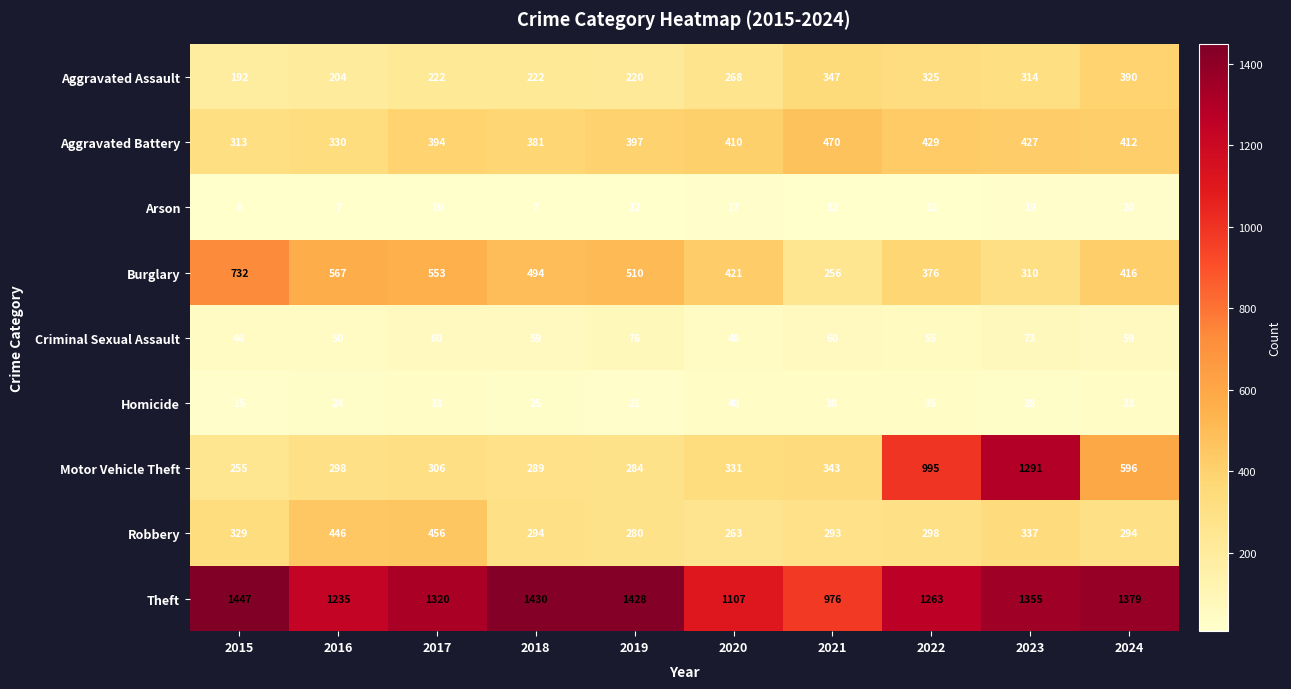

What is the spread (max minus min) of values at 2015?

1439